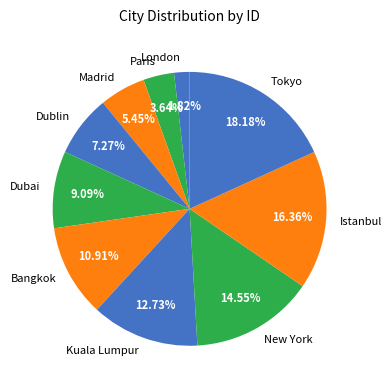

True or false: Istanbul accounts for 16% of the total.

True